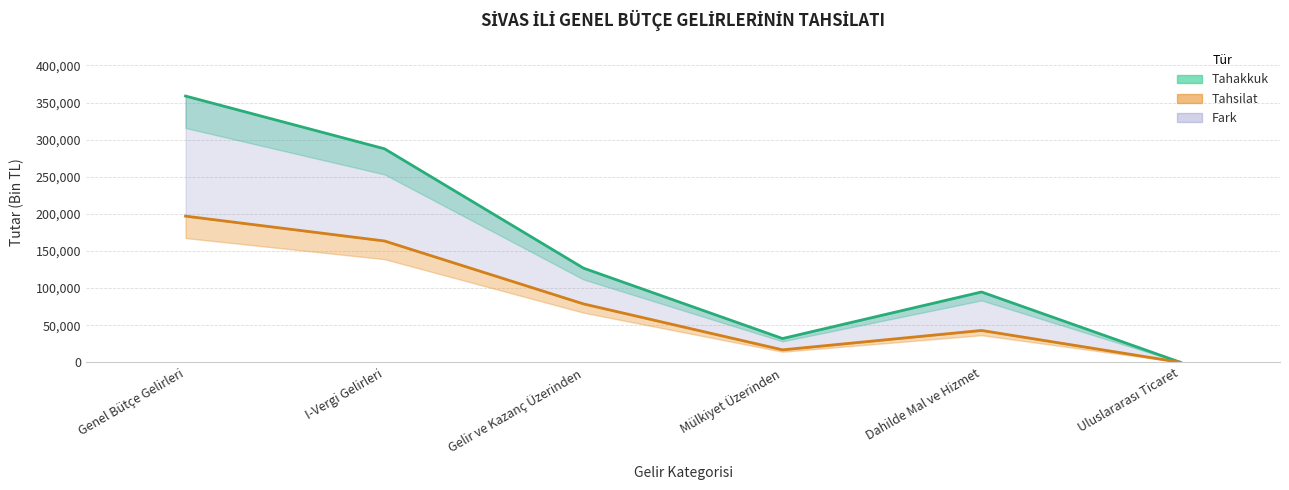

True or false: Tahakkuk and Tahsilat intersect in this chart.

False